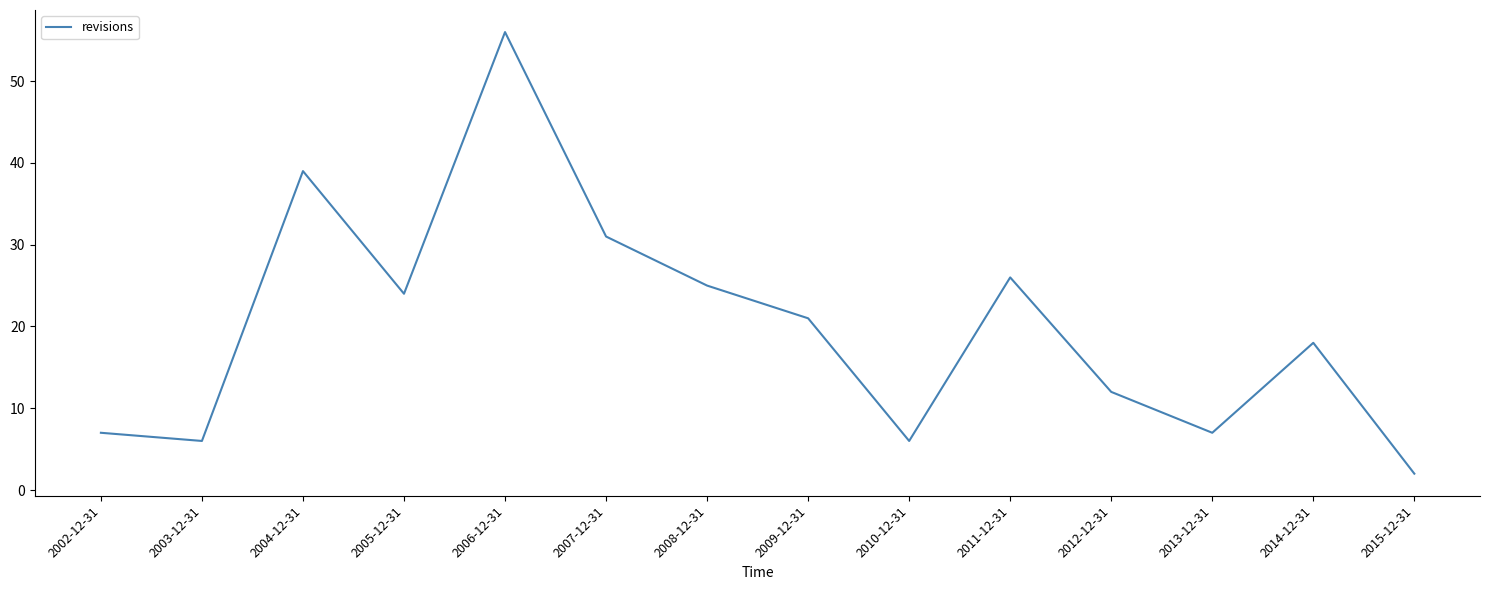

True or false: the data has more than 1 interior local peaks.

True